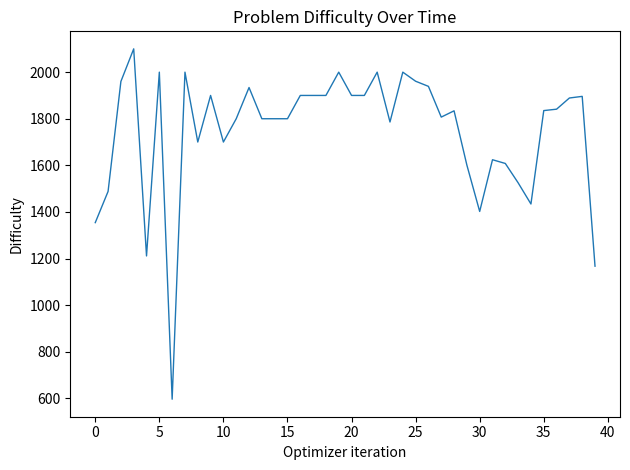

What is the maximum value shown in the chart?

2100